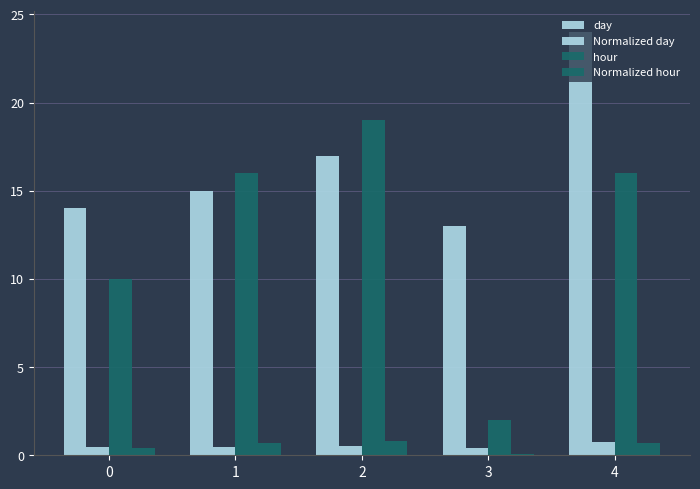

Which series has the largest total across all categories?

day